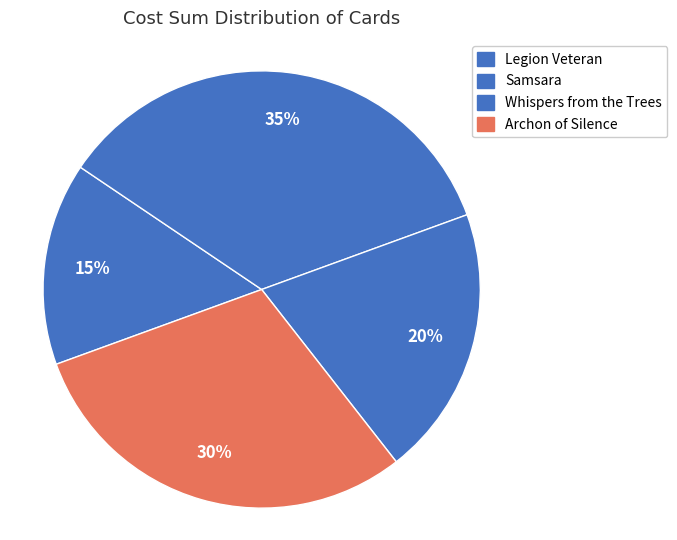

Do Whispers from the Trees and Samsara together represent more than half of the pie?

Yes